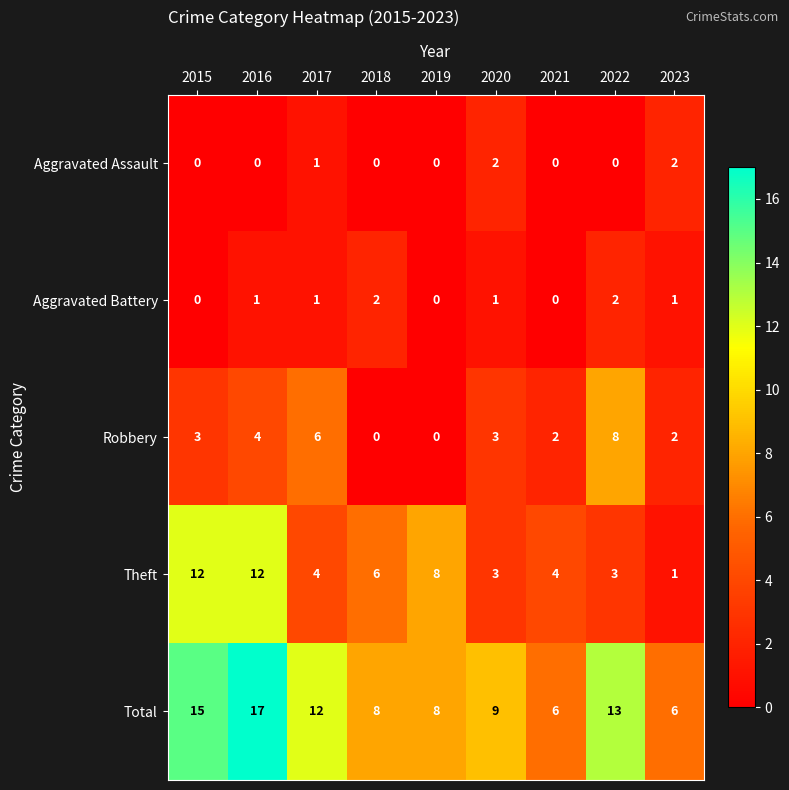

The Robbery series shows 4 at 2020. True or false?

False